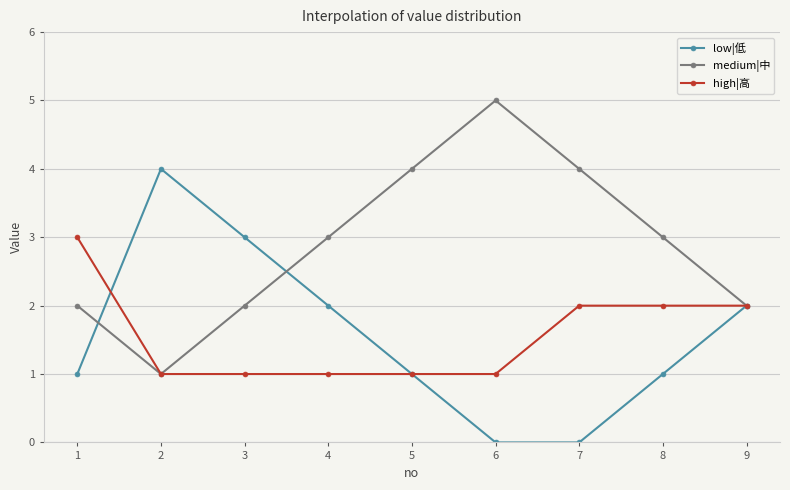

The high|高 series shows 1 at 9. True or false?

False